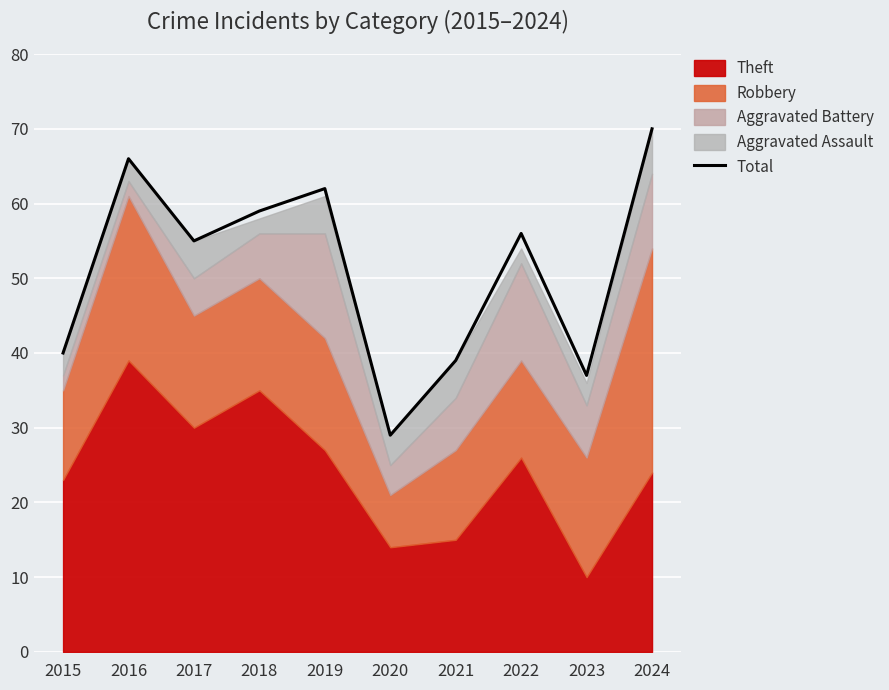

Approximately how many times larger is the value at 2021 compared to 2015?

1.0